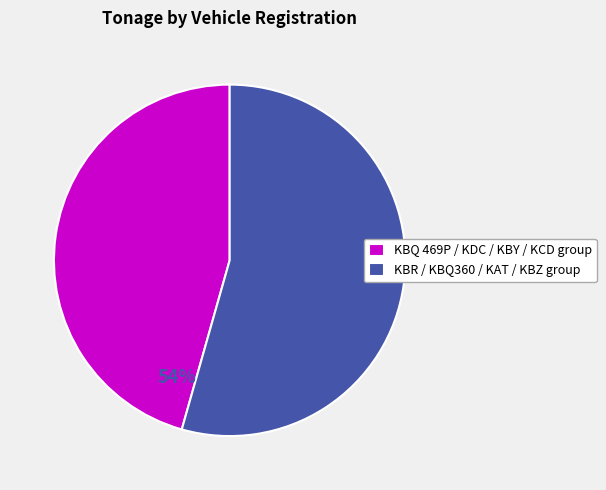

Combined, do KBR / KBQ360 / KAT / KBZ group and KBQ 469P / KDC / KBY / KCD group account for over 50%?

Yes